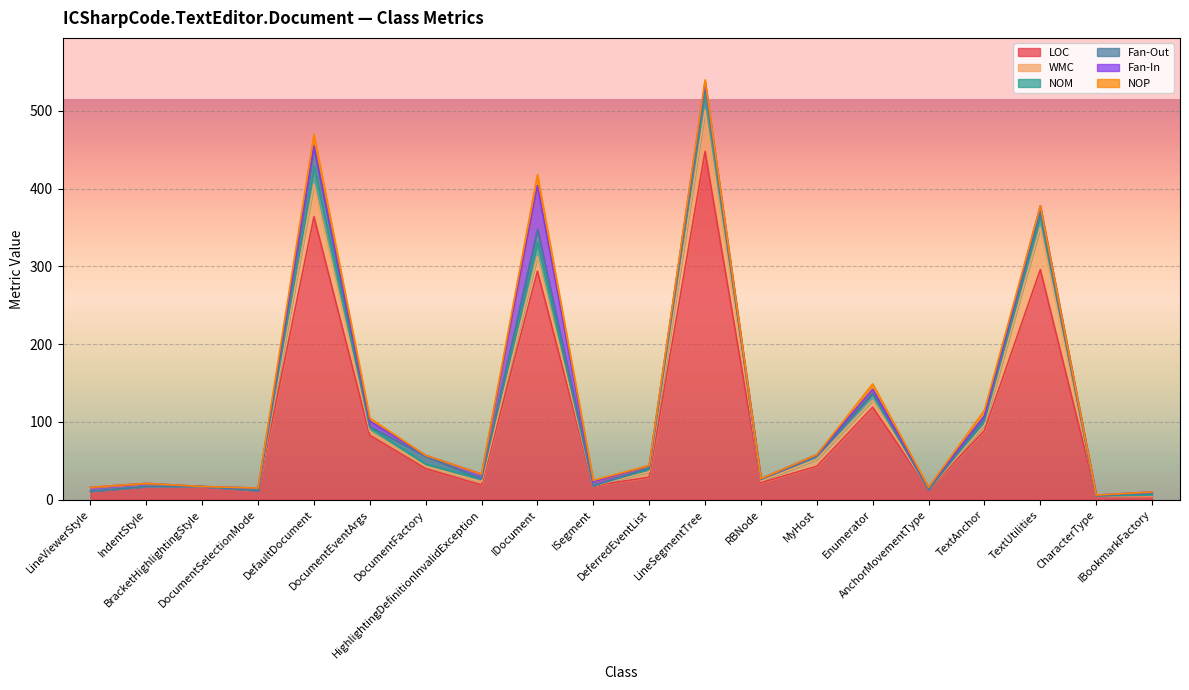

What position from the right is LineSegmentTree?

9